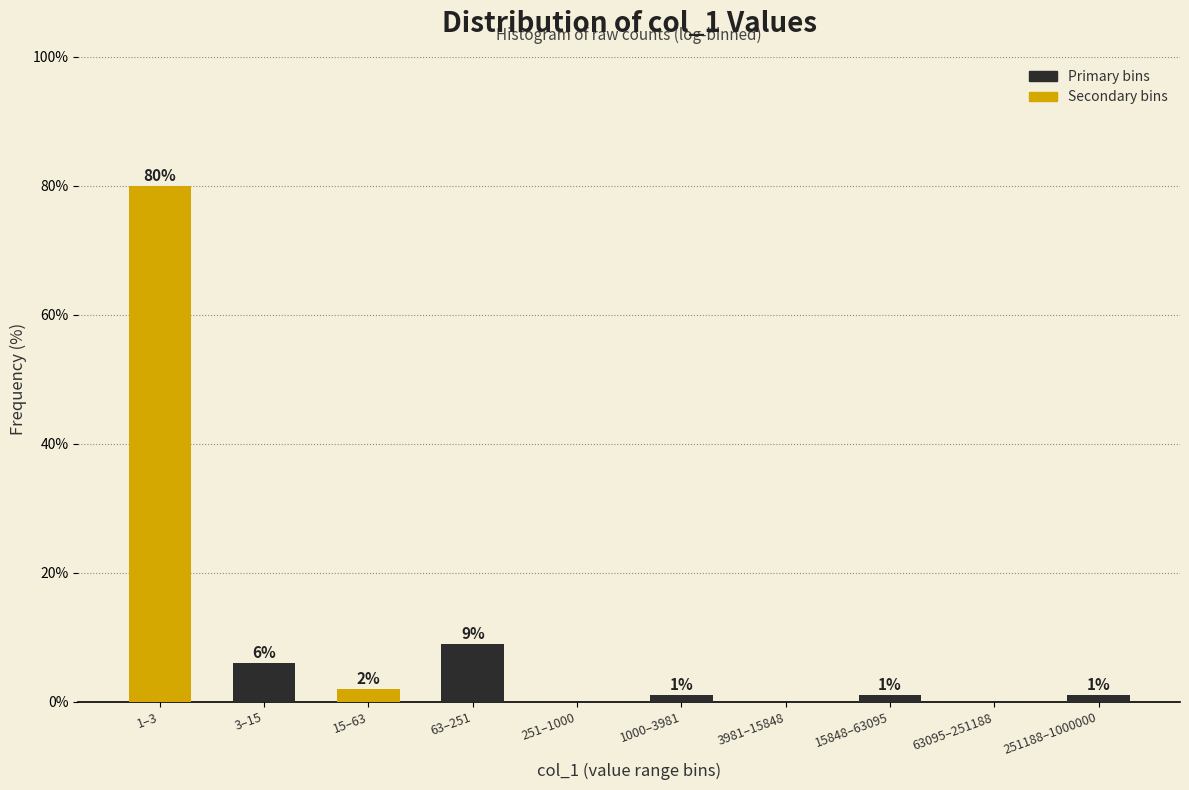

True or false: Primary bins has a value of 1 at 3981–15848.

True